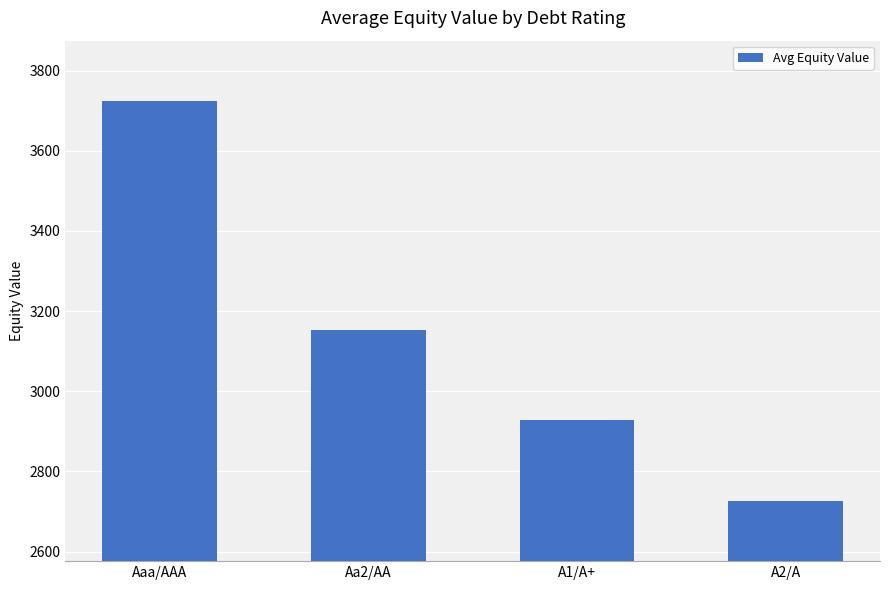

Rank the categories by value from lowest to highest.

A2/A, A1/A+, Aa2/AA, Aaa/AAA